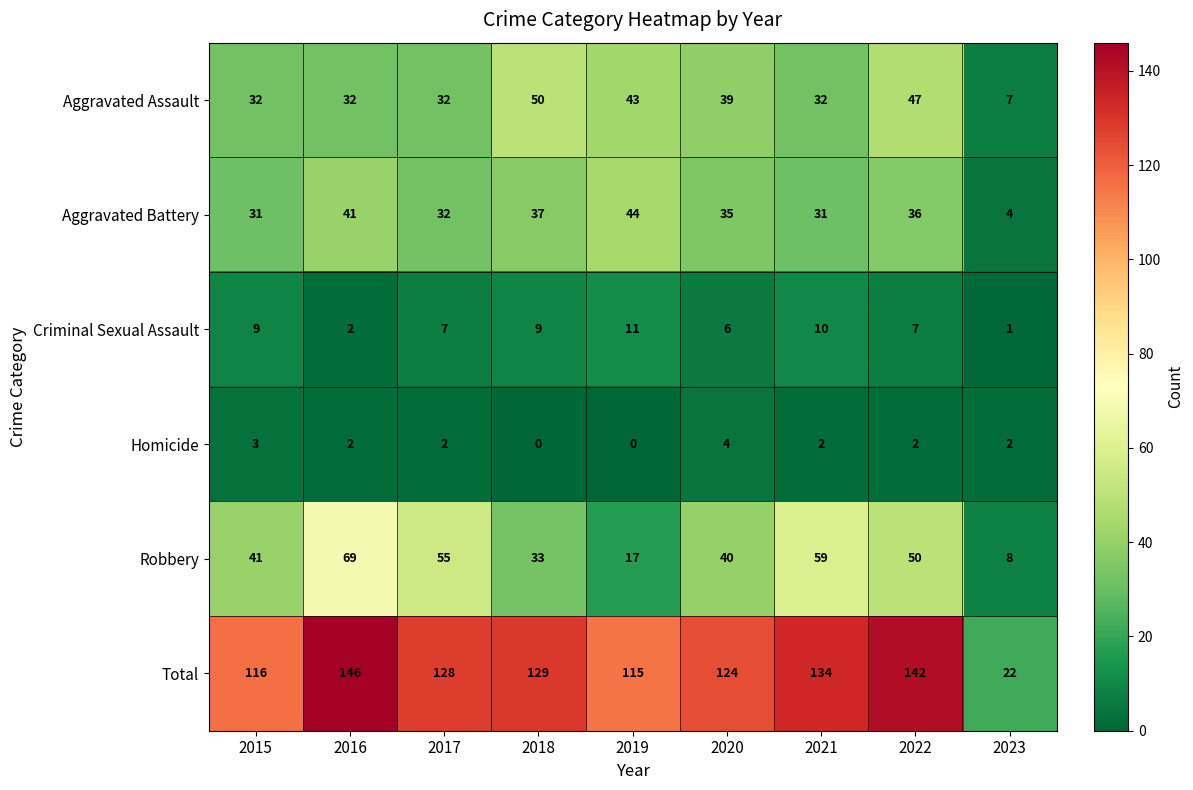

List the series in order of their peak value, highest first.

Total, Robbery, Aggravated Assault, Aggravated Battery, Criminal Sexual Assault, Homicide